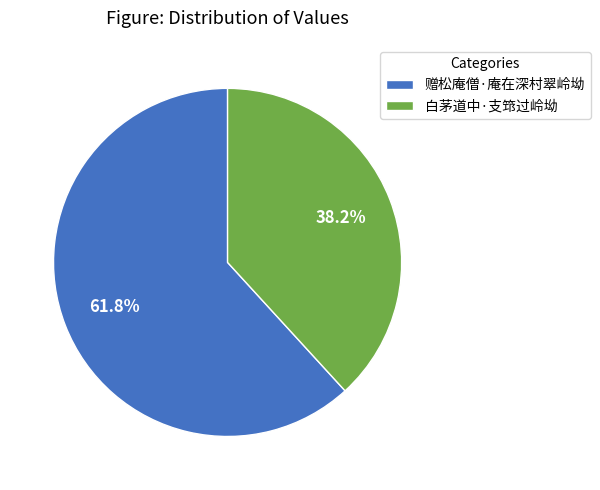

What is the ratio of the value at 赠松庵僧·庵在深村翠岭坳 to the value at 白茅道中·支筇过岭坳?

1.6